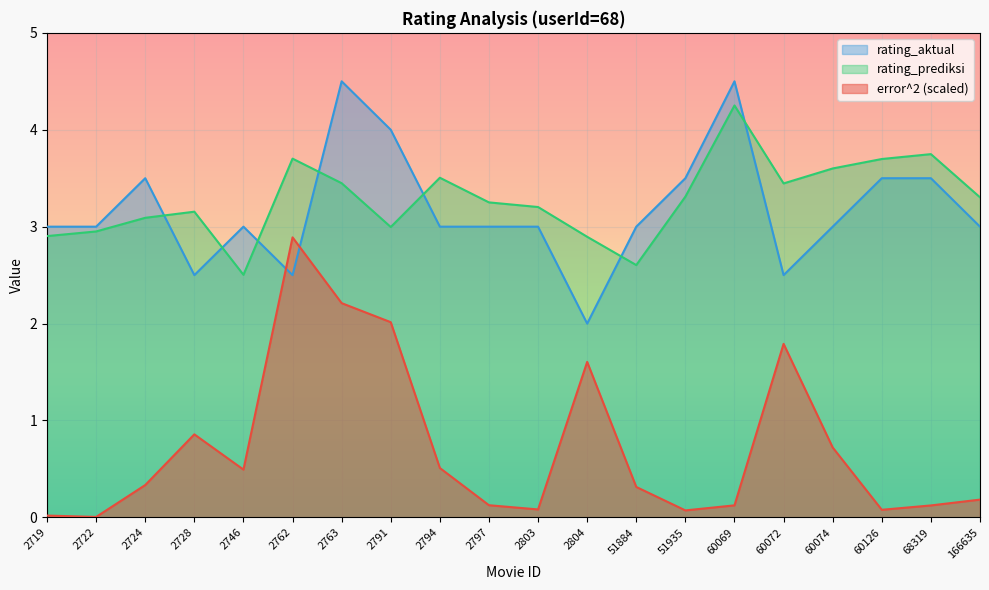

True or false: rating_prediksi has a value of 3.1 at 2724.

True